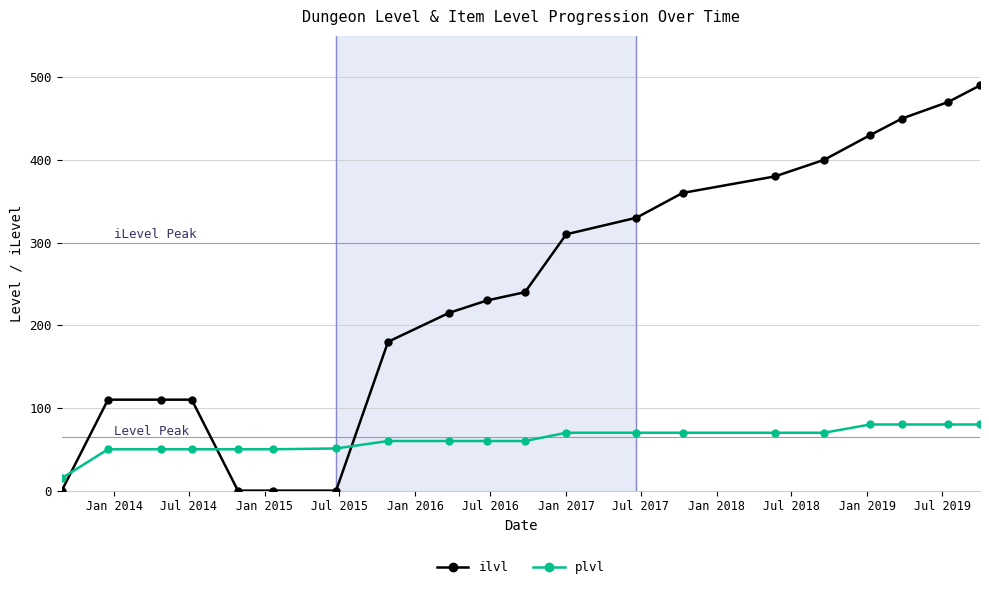

What is the difference between the second highest and minimum values in the plvl series?

65